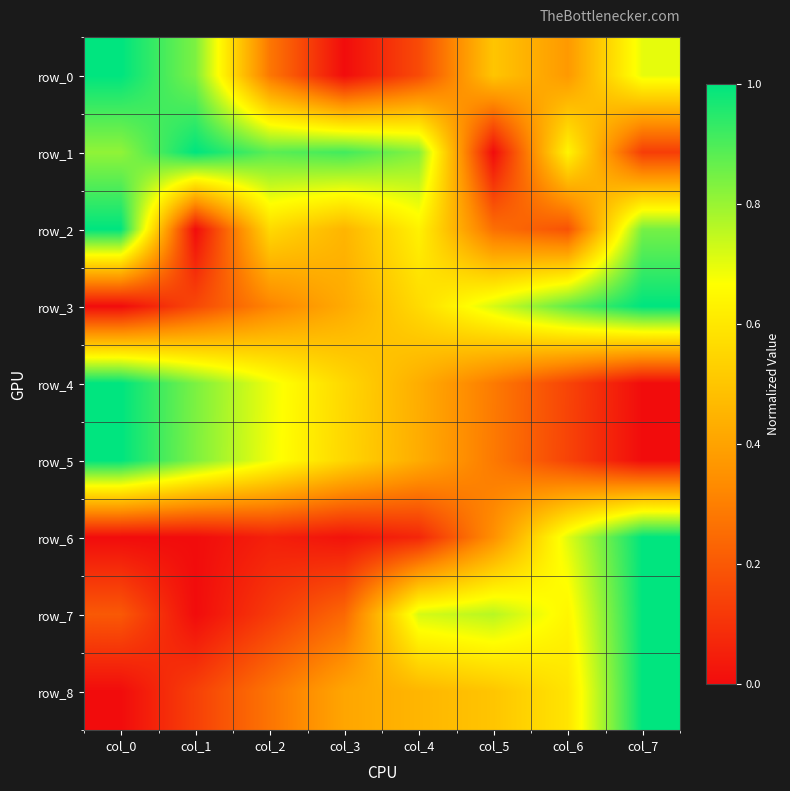

What is the difference between the maximum and minimum values in the row_4 series?

1.0